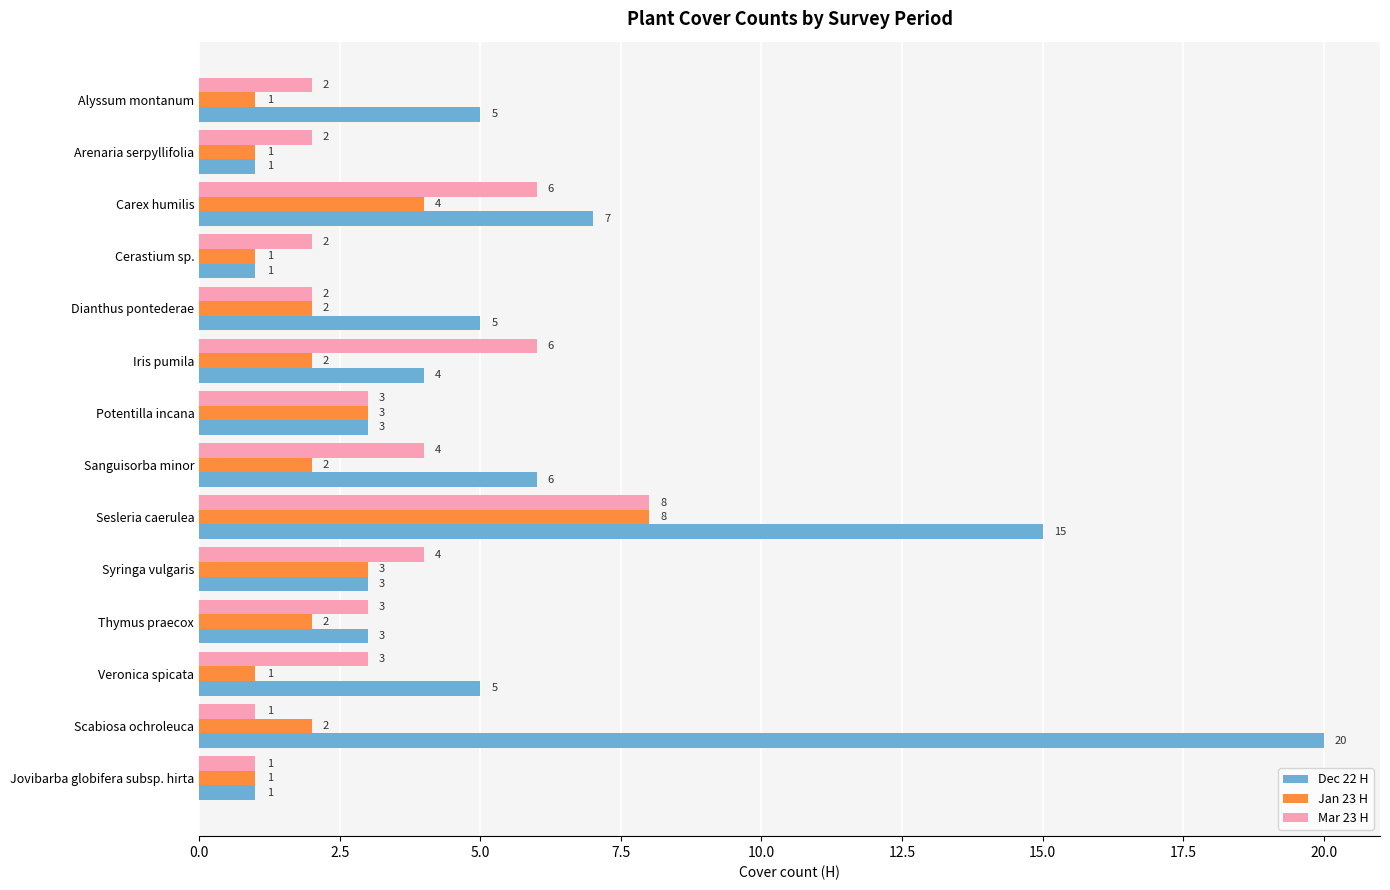

At Veronica spicata, list the series in order from largest to smallest.

Dec 22 H, Mar 23 H, Jan 23 H